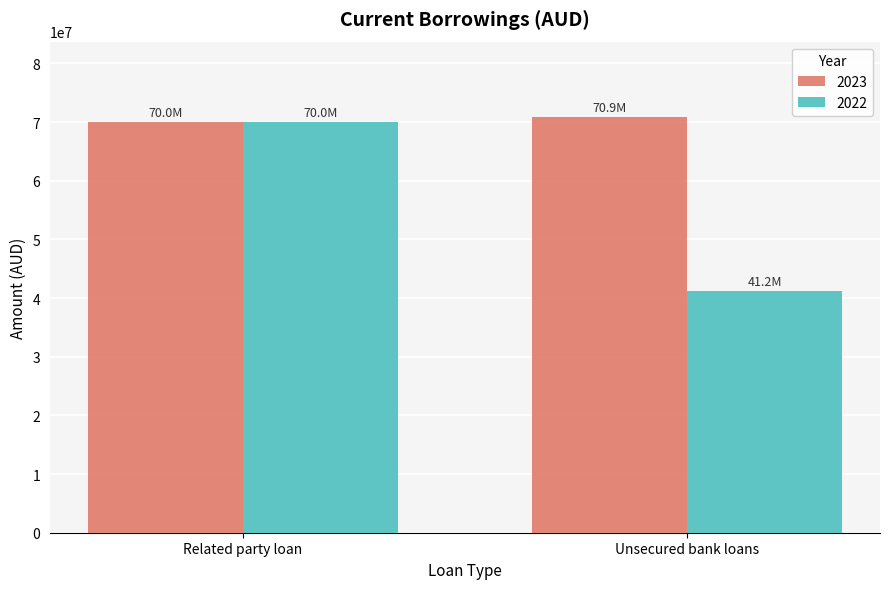

Rank the series by their average value, from highest to lowest.

2023, 2022